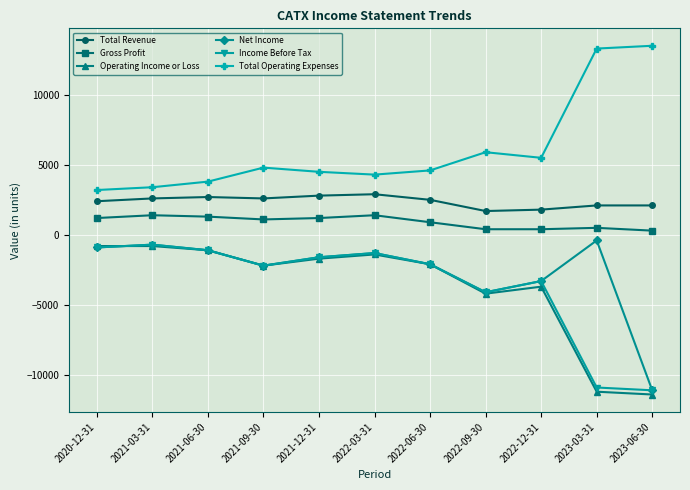

What is the difference between the maximum and second lowest values in the Income Before Tax series?

10200